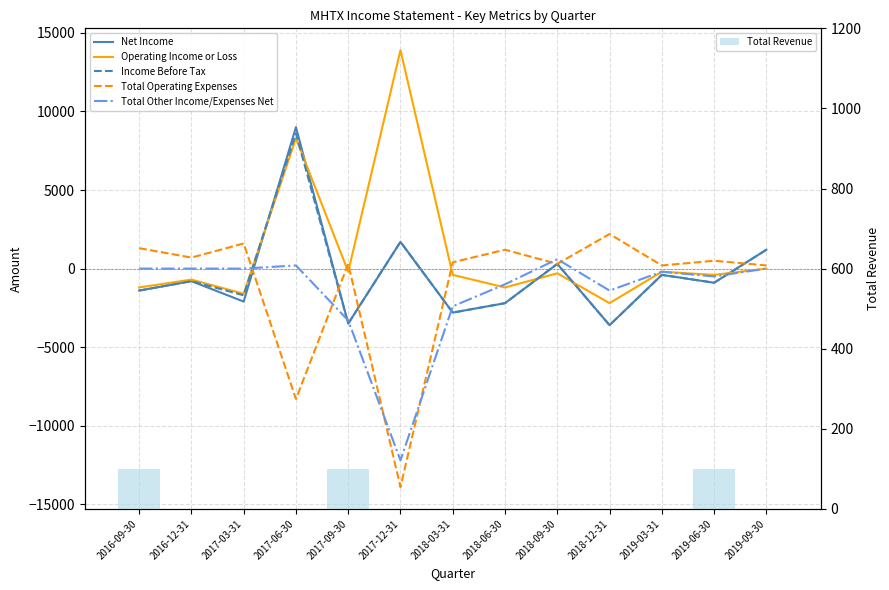

How many groups of bars are there?

13